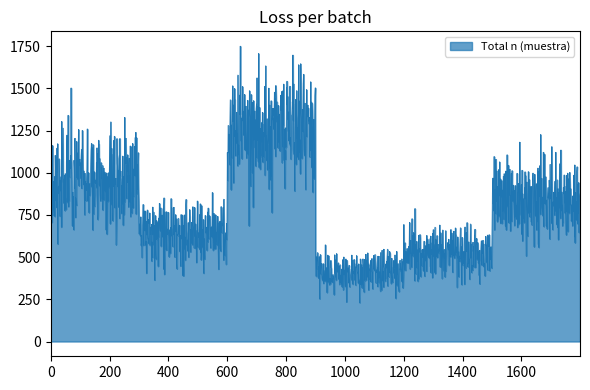

What is the smallest value displayed?

230.1